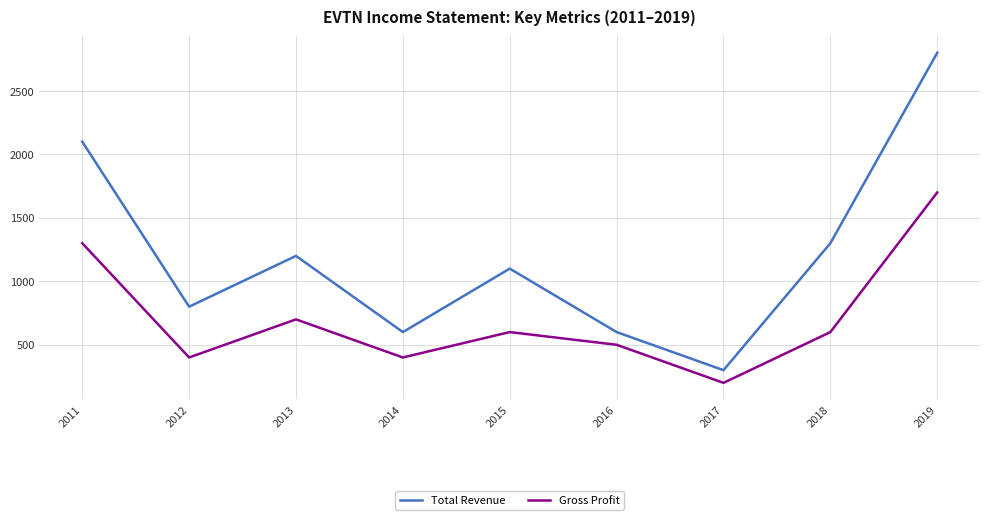

True or false: Total Revenue and Gross Profit intersect in this chart.

False